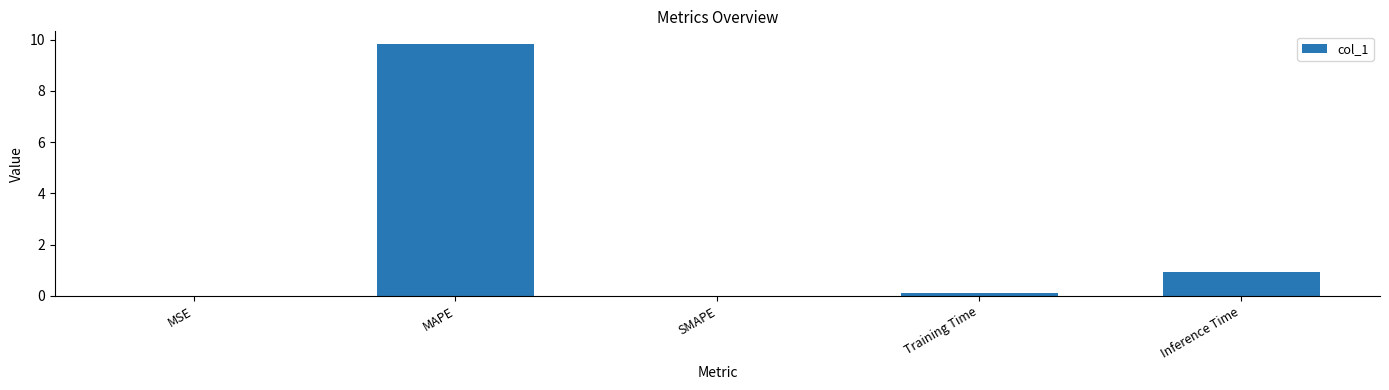

What is the change in value from MAPE to Inference Time?

-8.9